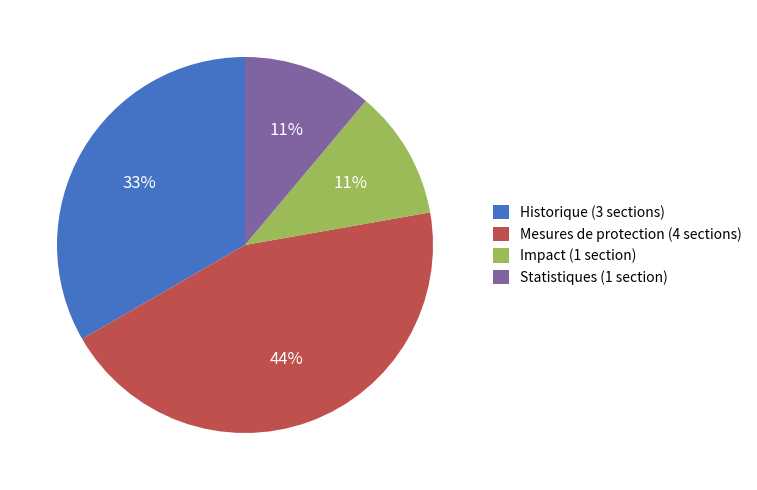

Do Impact (1 section) and Historique (3 sections) together represent more than half of the pie?

No